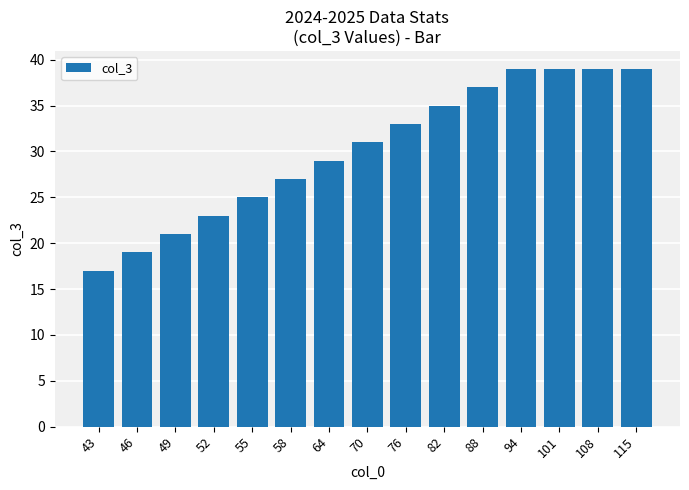

Which category has the lowest value across all series?

43